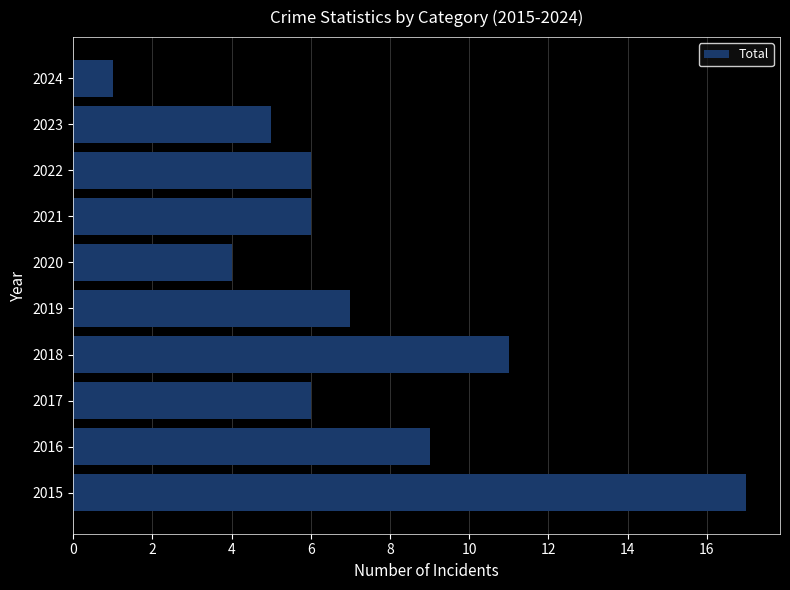

The chart shows a value of 17 at 2018. True or false?

False